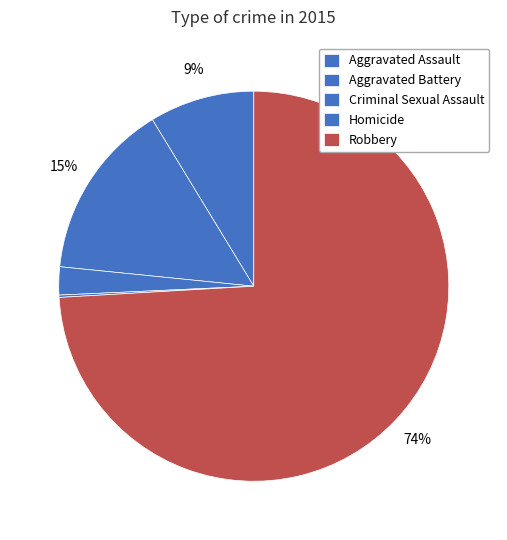

To the nearest percent, what is the average slice percentage?

20%